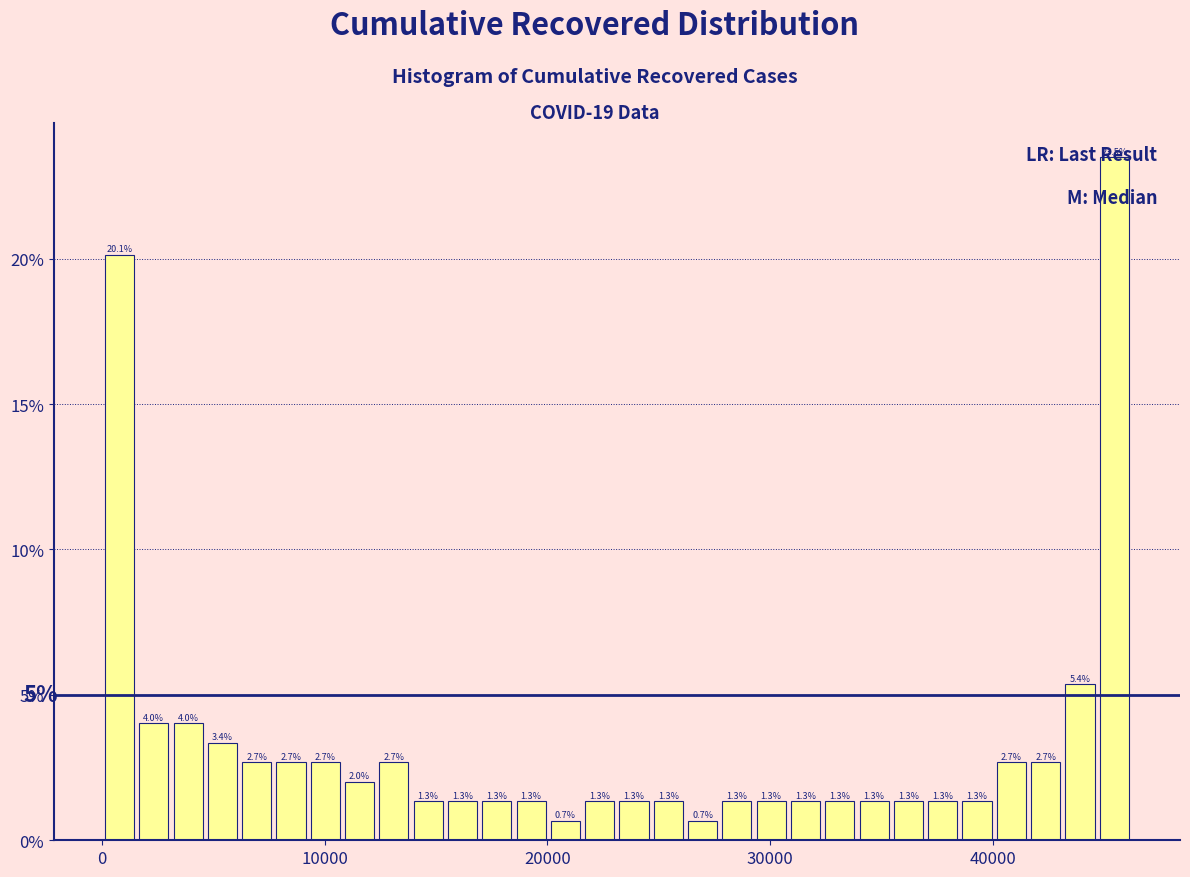

Around what value on the x-axis is the tallest bar? Give the approximate position of its centre, as read against the axis.

45000